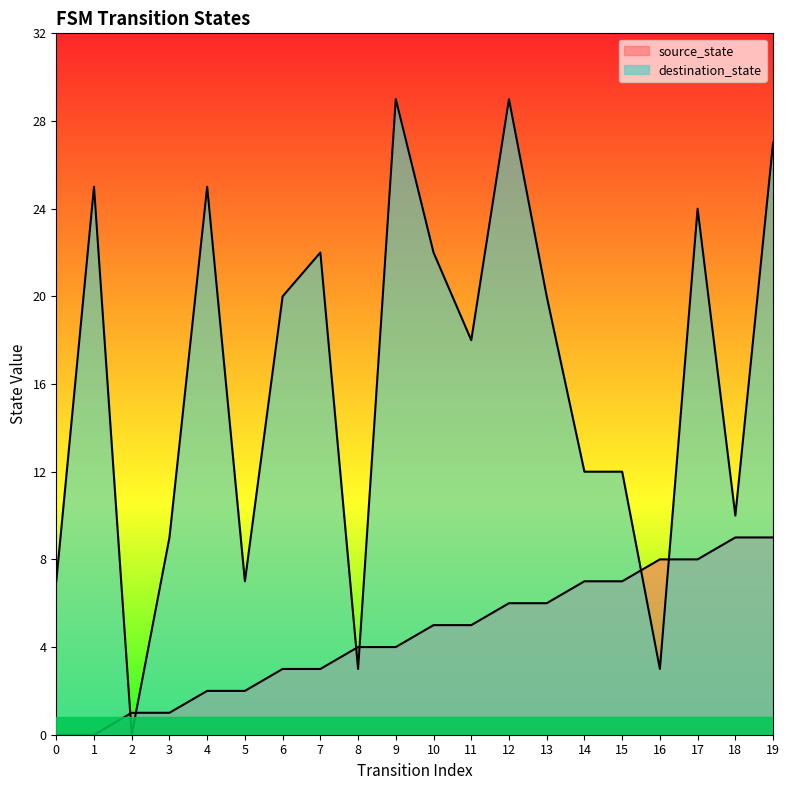

What is the difference between the second highest and minimum values in the source_state series?

9